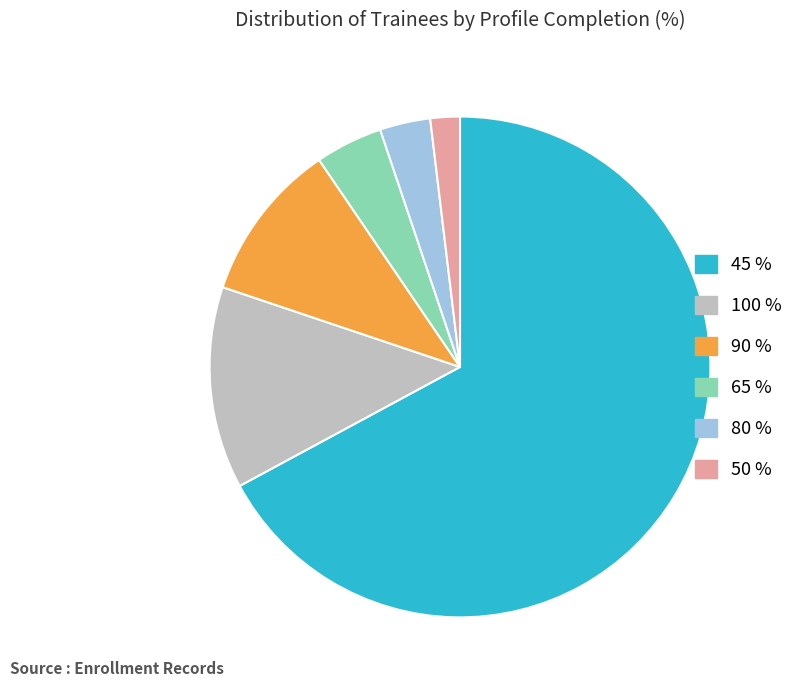

Is there a majority slice in this chart?

Yes